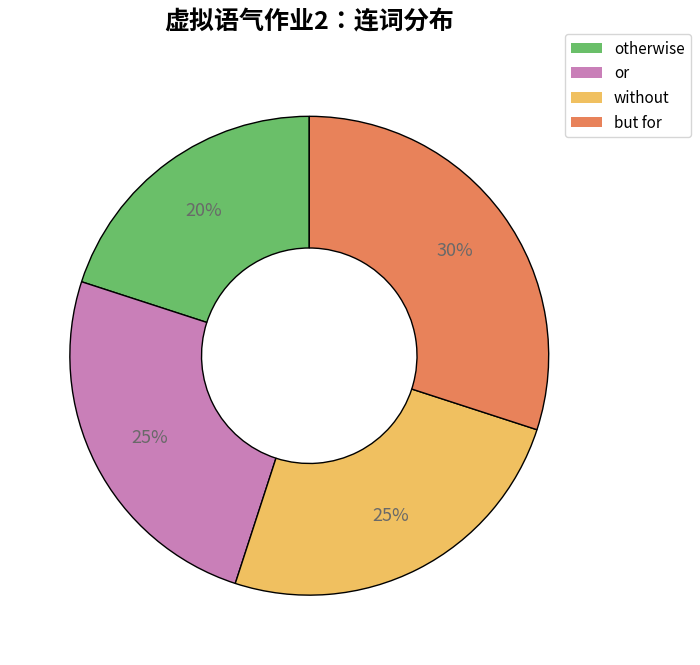

Do or and but for together represent more than half of the pie?

Yes